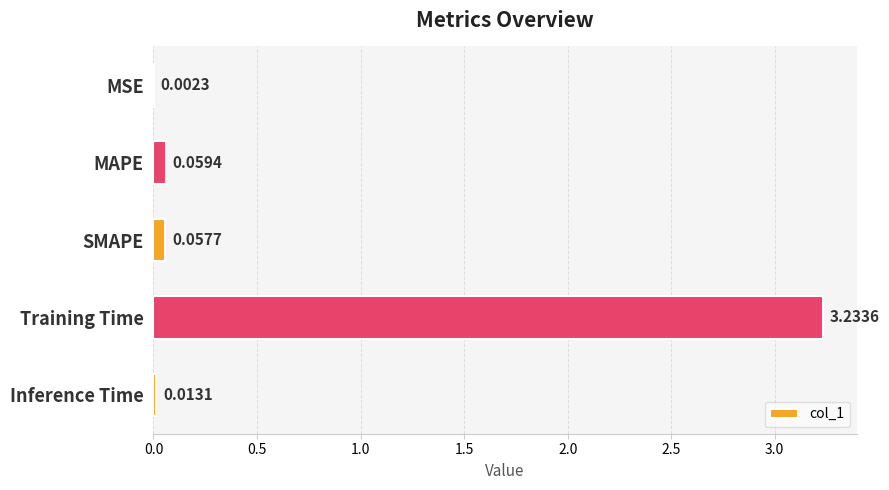

What is the sum of all values?

3.4